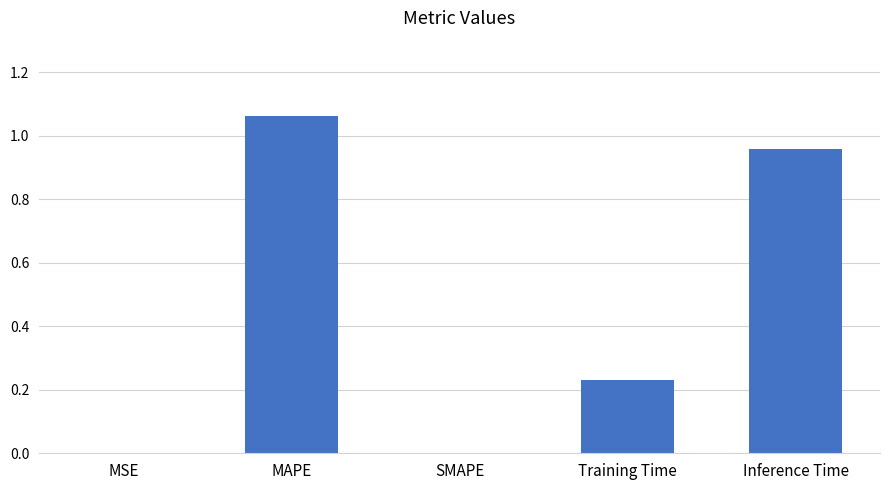

What is the sum of all values?

2.3